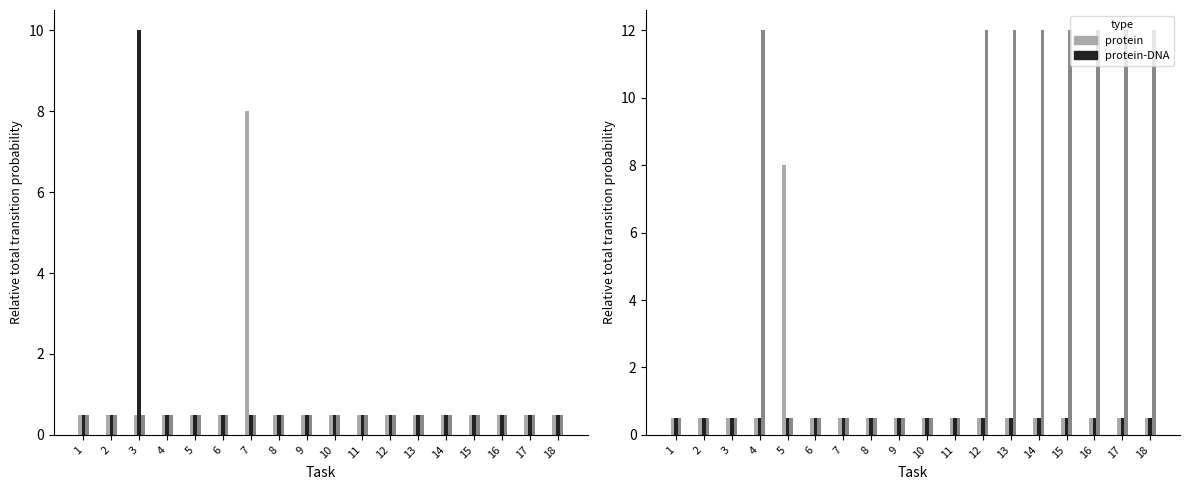

Are the bars grouped side by side (vs. stacked)?

Yes